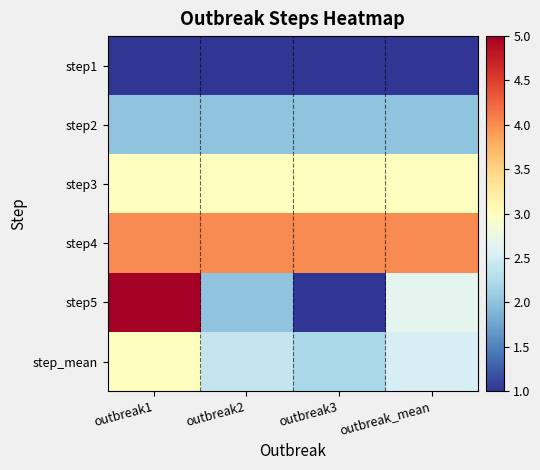

Reading left to right, what are all the values shown in this chart?

step1: outbreak1=1.0	outbreak2=1.0	outbreak3=1.0	outbreak_mean=1.0
step2: outbreak1=2.0	outbreak2=2.0	outbreak3=2.0	outbreak_mean=2.0
step3: outbreak1=3.0	outbreak2=3.0	outbreak3=3.0	outbreak_mean=3.0
step4: outbreak1=4.0	outbreak2=4.0	outbreak3=4.0	outbreak_mean=4.0
step5: outbreak1=5.0	outbreak2=2.0	outbreak3=1.0	outbreak_mean=2.7
step_mean: outbreak1=3.0	outbreak2=2.4	outbreak3=2.2	outbreak_mean=2.5